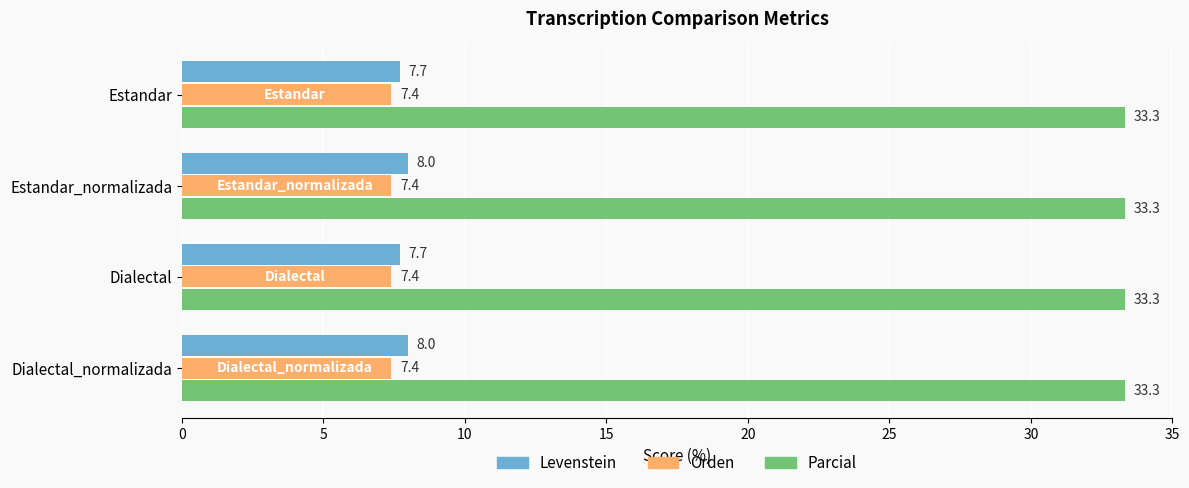

Between Estandar and Dialectal_normalizada, which series saw the biggest shift?

Levenstein